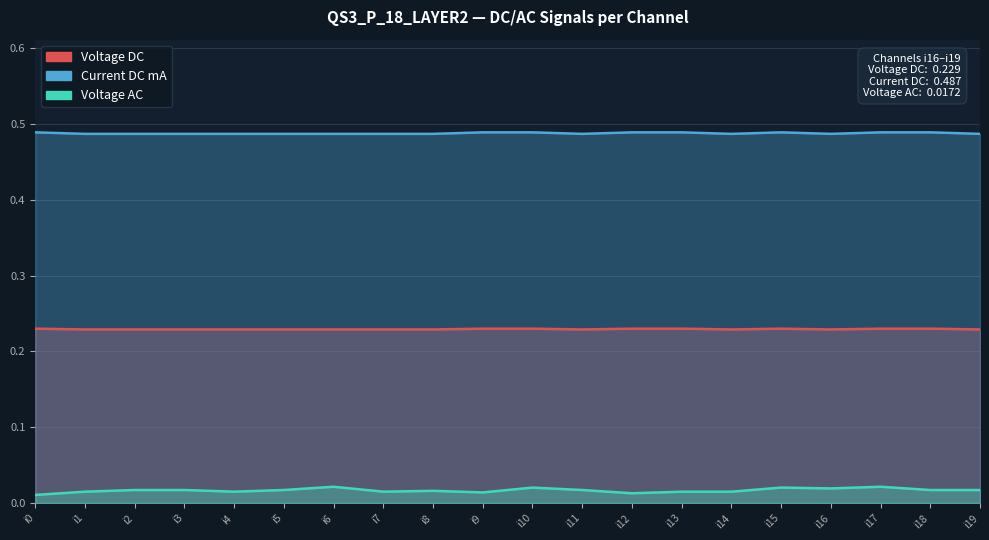

In Voltage AC, how many points are lower than both neighbors (excluding endpoints)?

5